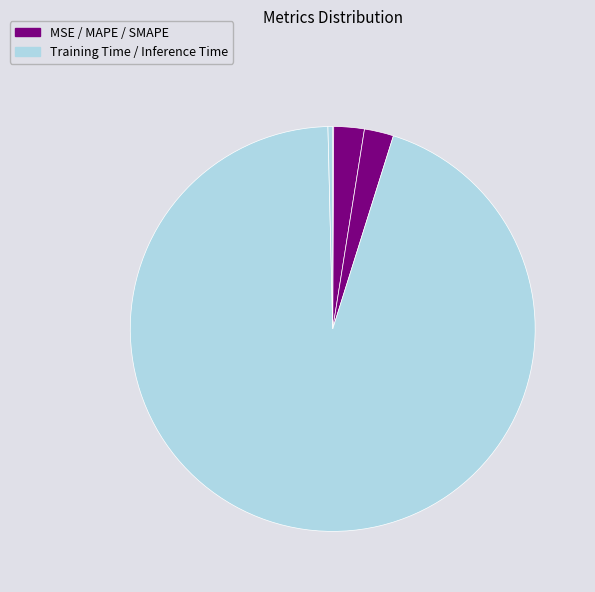

Count the number of slices in the pie.

5